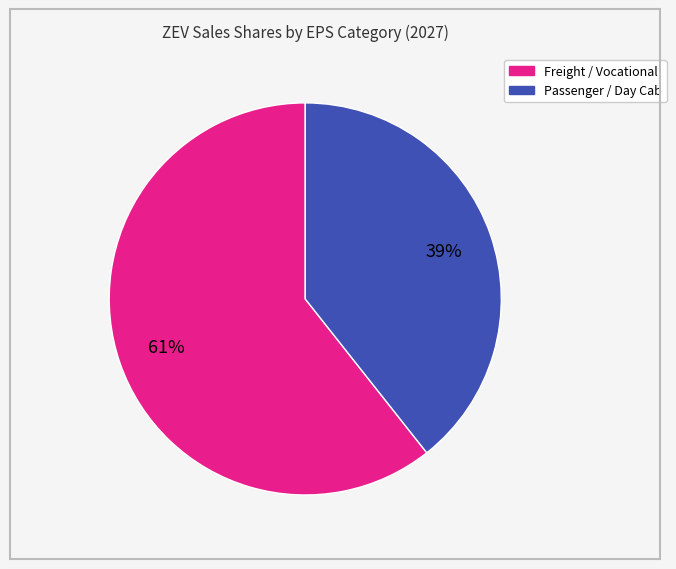

To the nearest percent, what is the average slice percentage?

50%